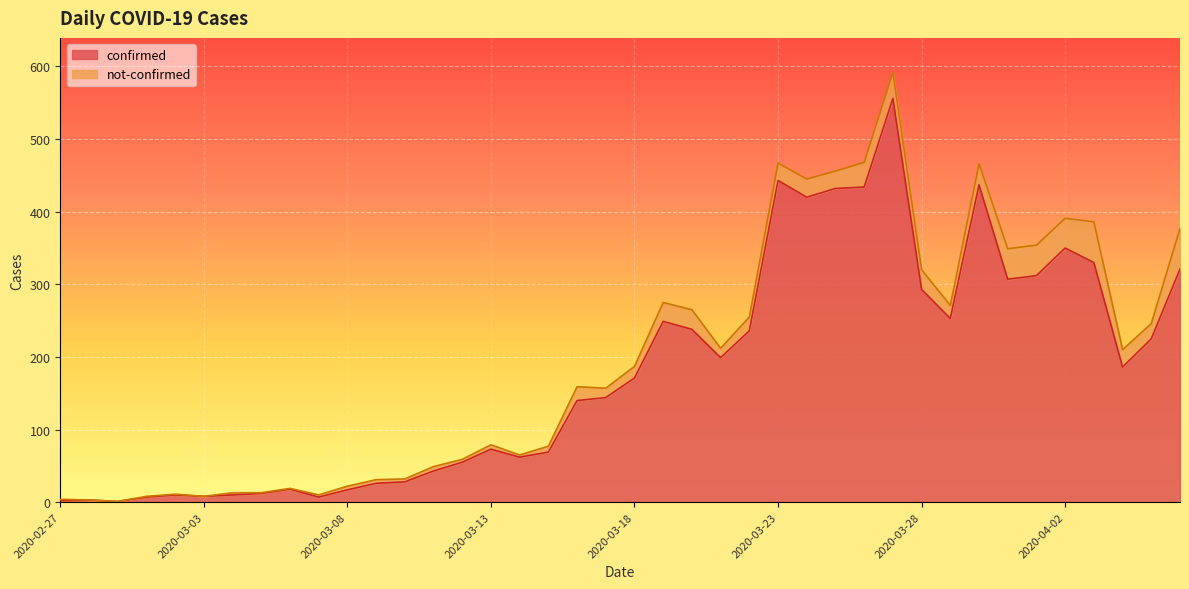

At which label is the value closest to 278?

2020-03-28